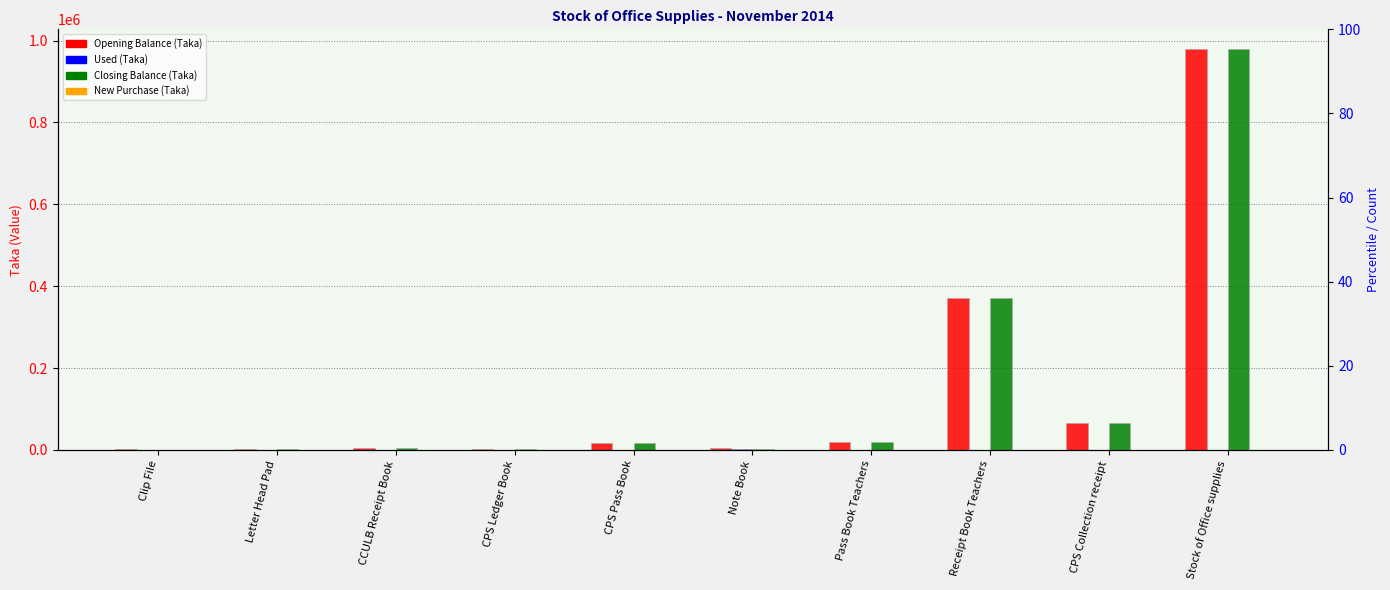

What is the difference between the maximum and minimum values in the Opening Balance (Taka) series?

977070.1